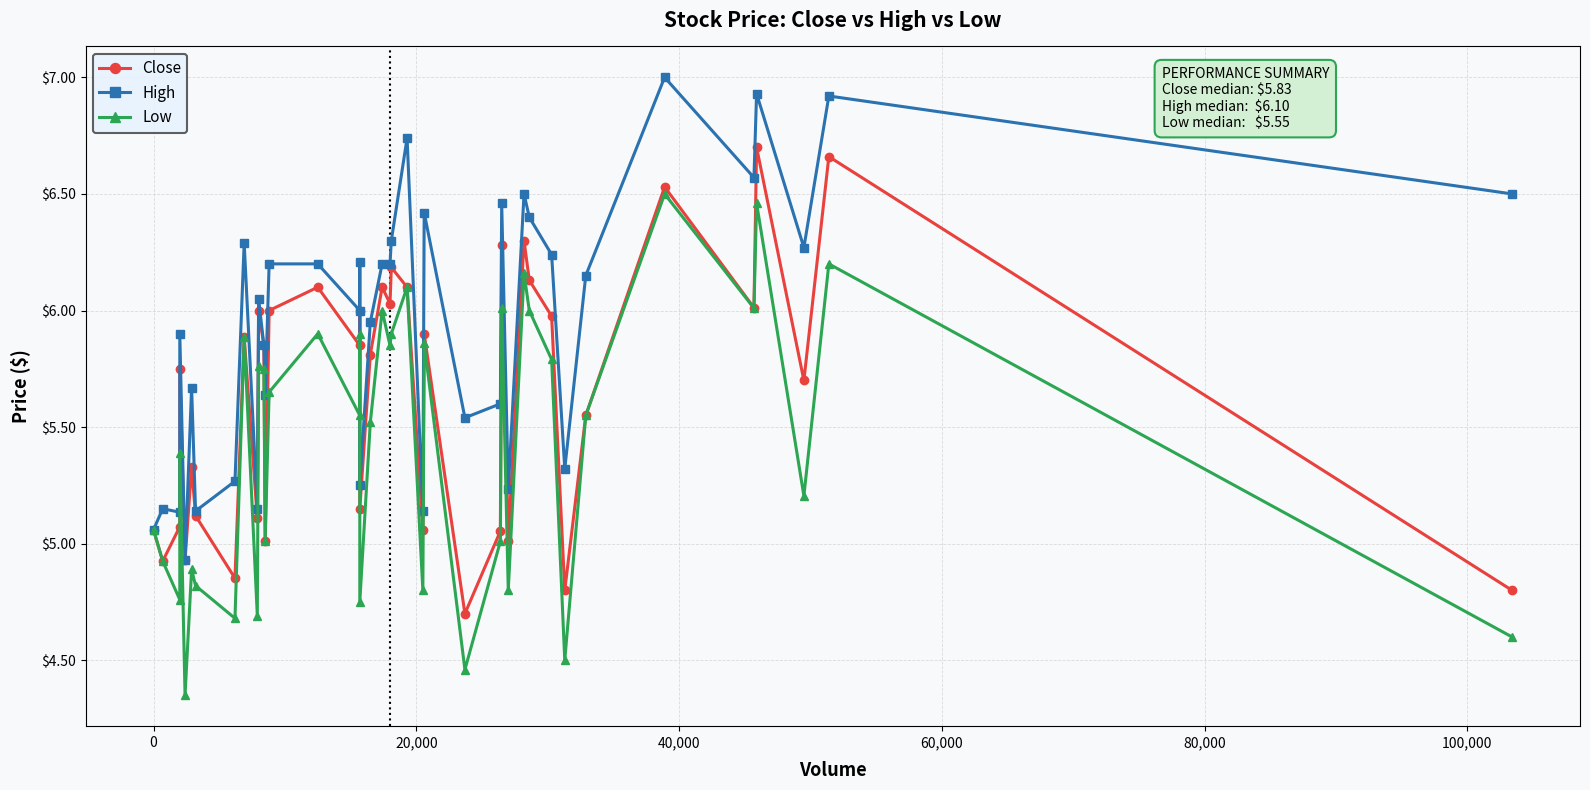

Is the value of Low at 21 greater than the value of Close at 30?

No